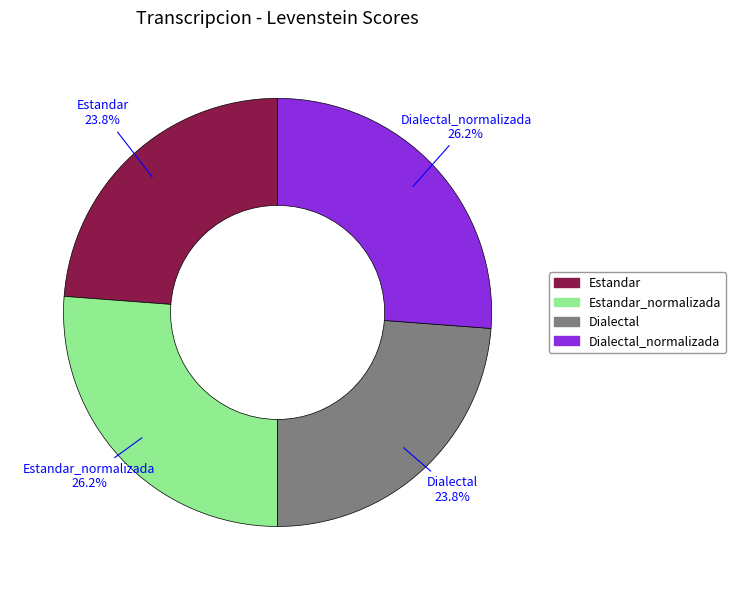

Is there any slice that represents more than half of the pie?

No